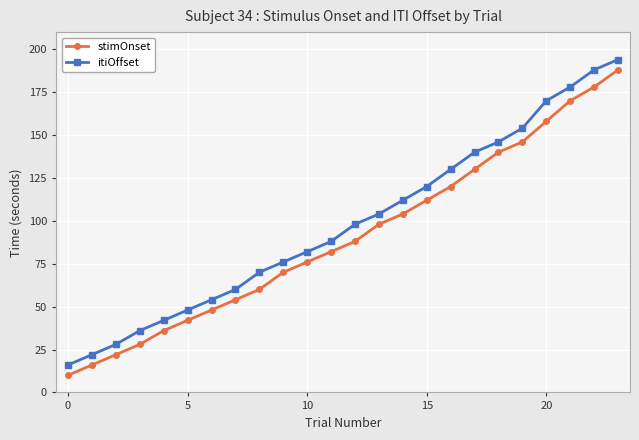

True or false: itiOffset has more than 1 interior local peaks.

False